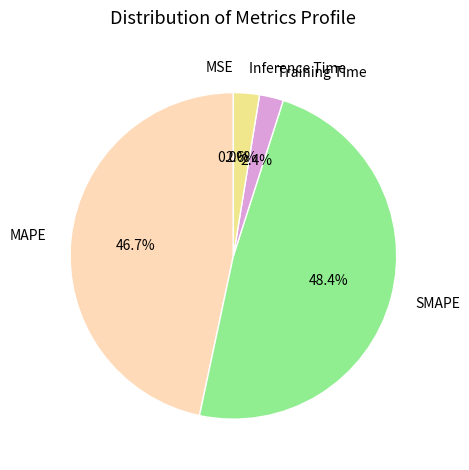

What percentage is the SMAPE slice, to the nearest percent?

48%